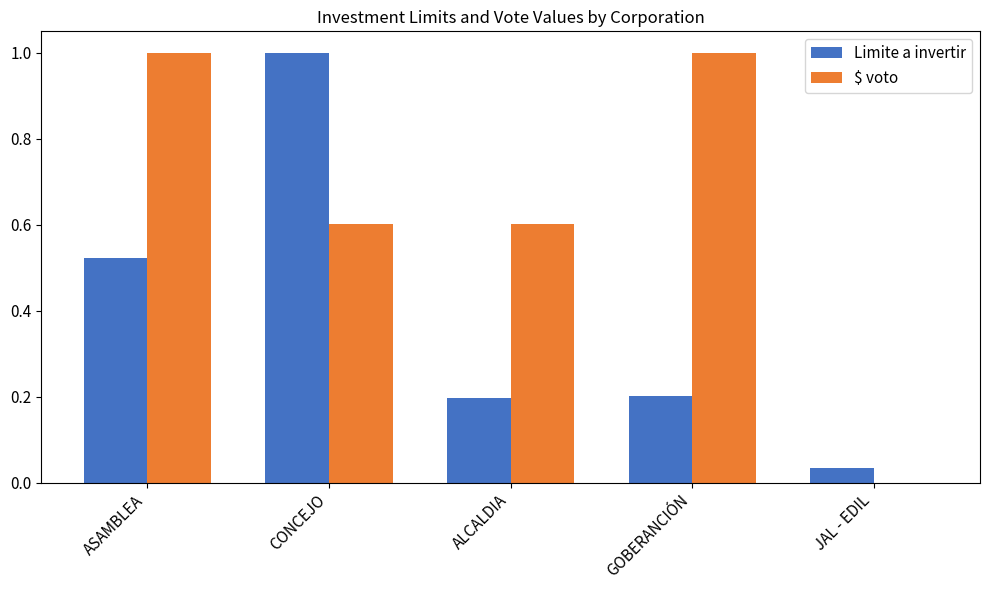

Read the Limite a invertir value at ALCALDIA.

0.2